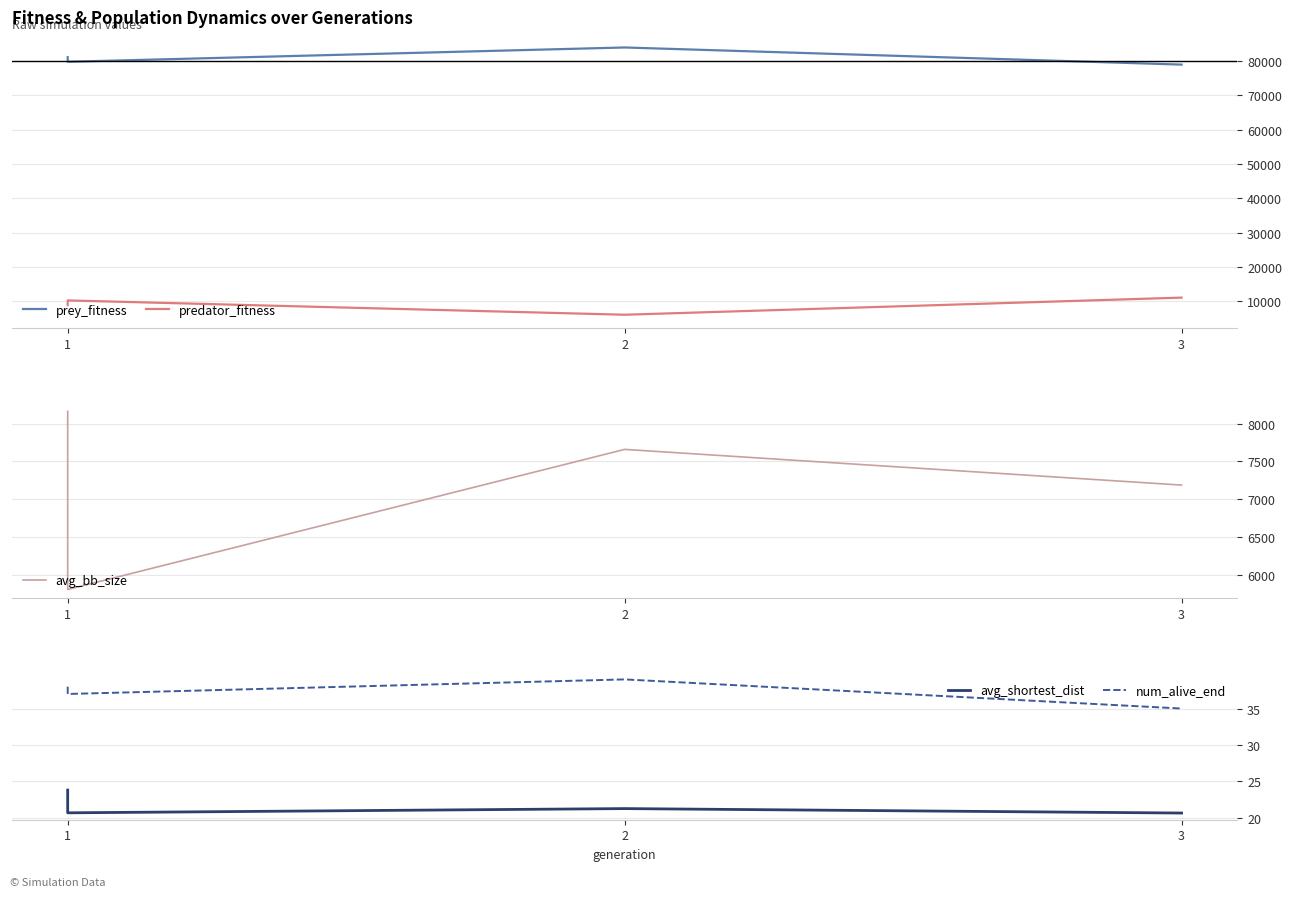

How many lines are shown in the chart?

5